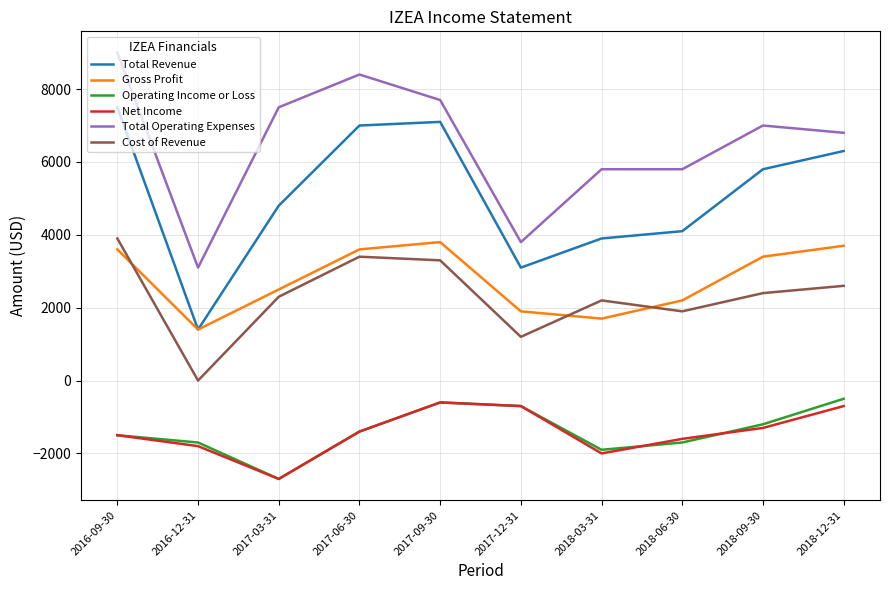

What is the spread (max minus min) of values at 2017-09-30?

8300